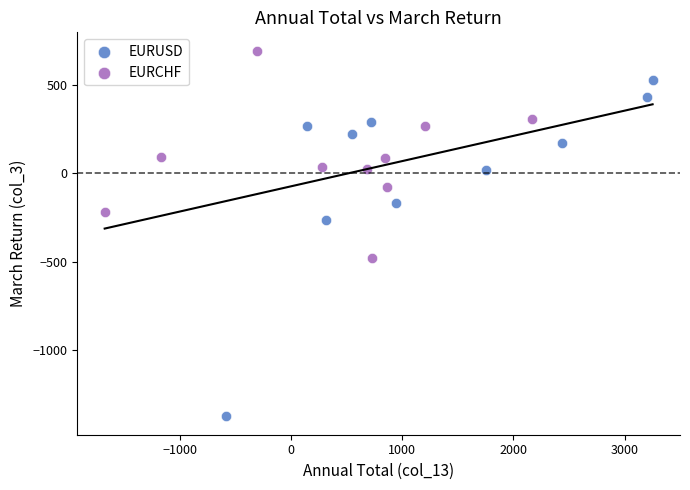

Which series contains the lowest Y value?

EURUSD